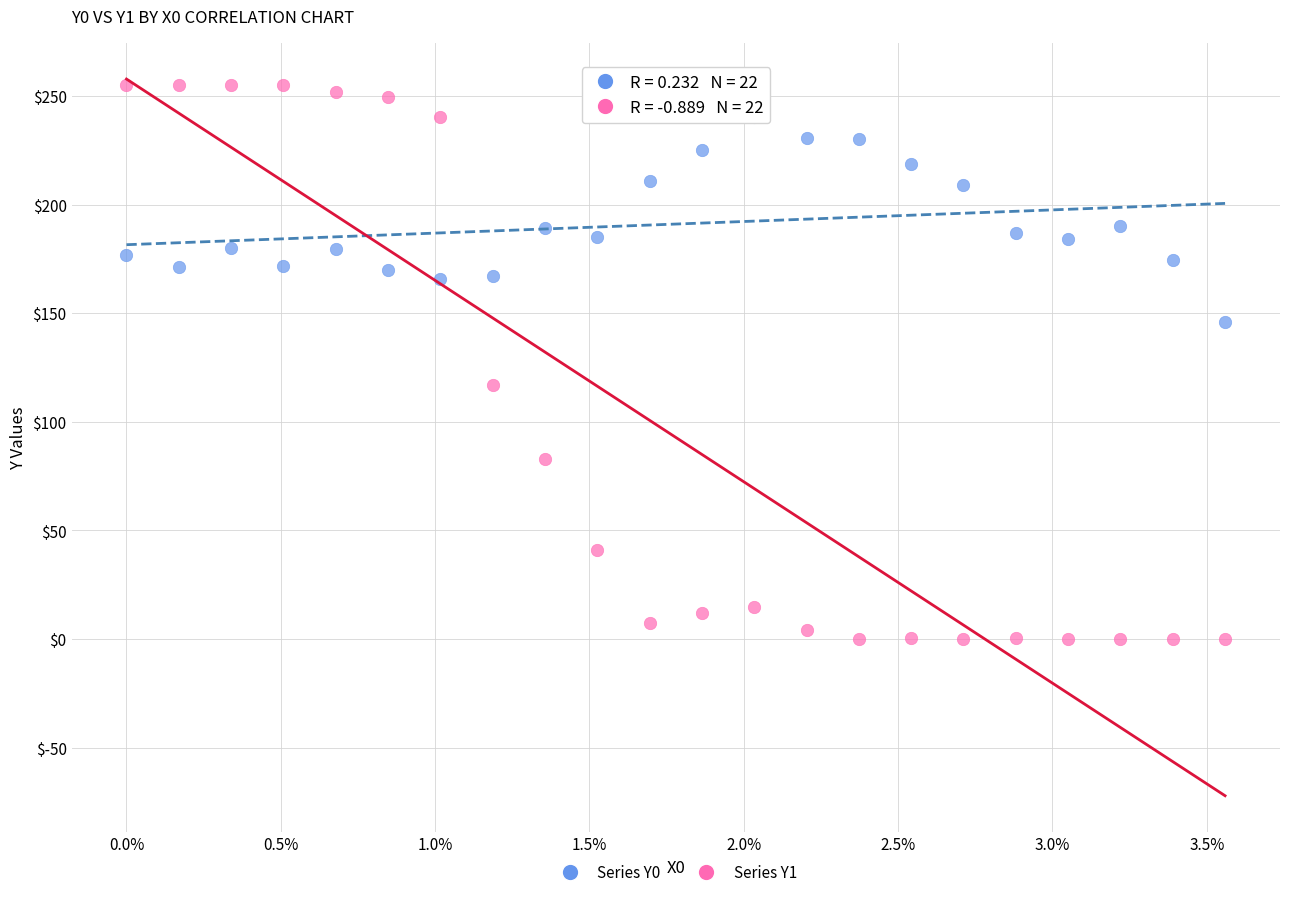

Across all series, what Y value is closest to 127?

116.9